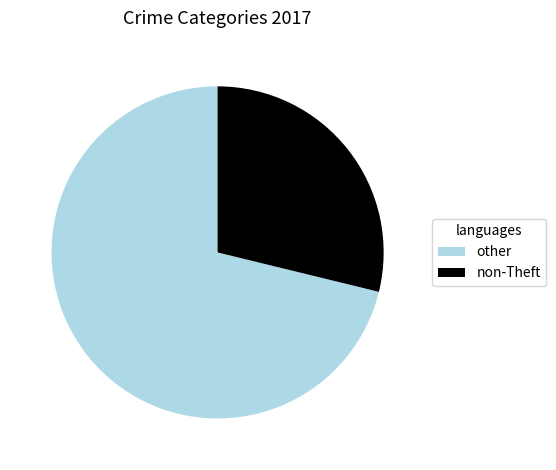

Which category has the smallest portion of the pie?

non-Theft